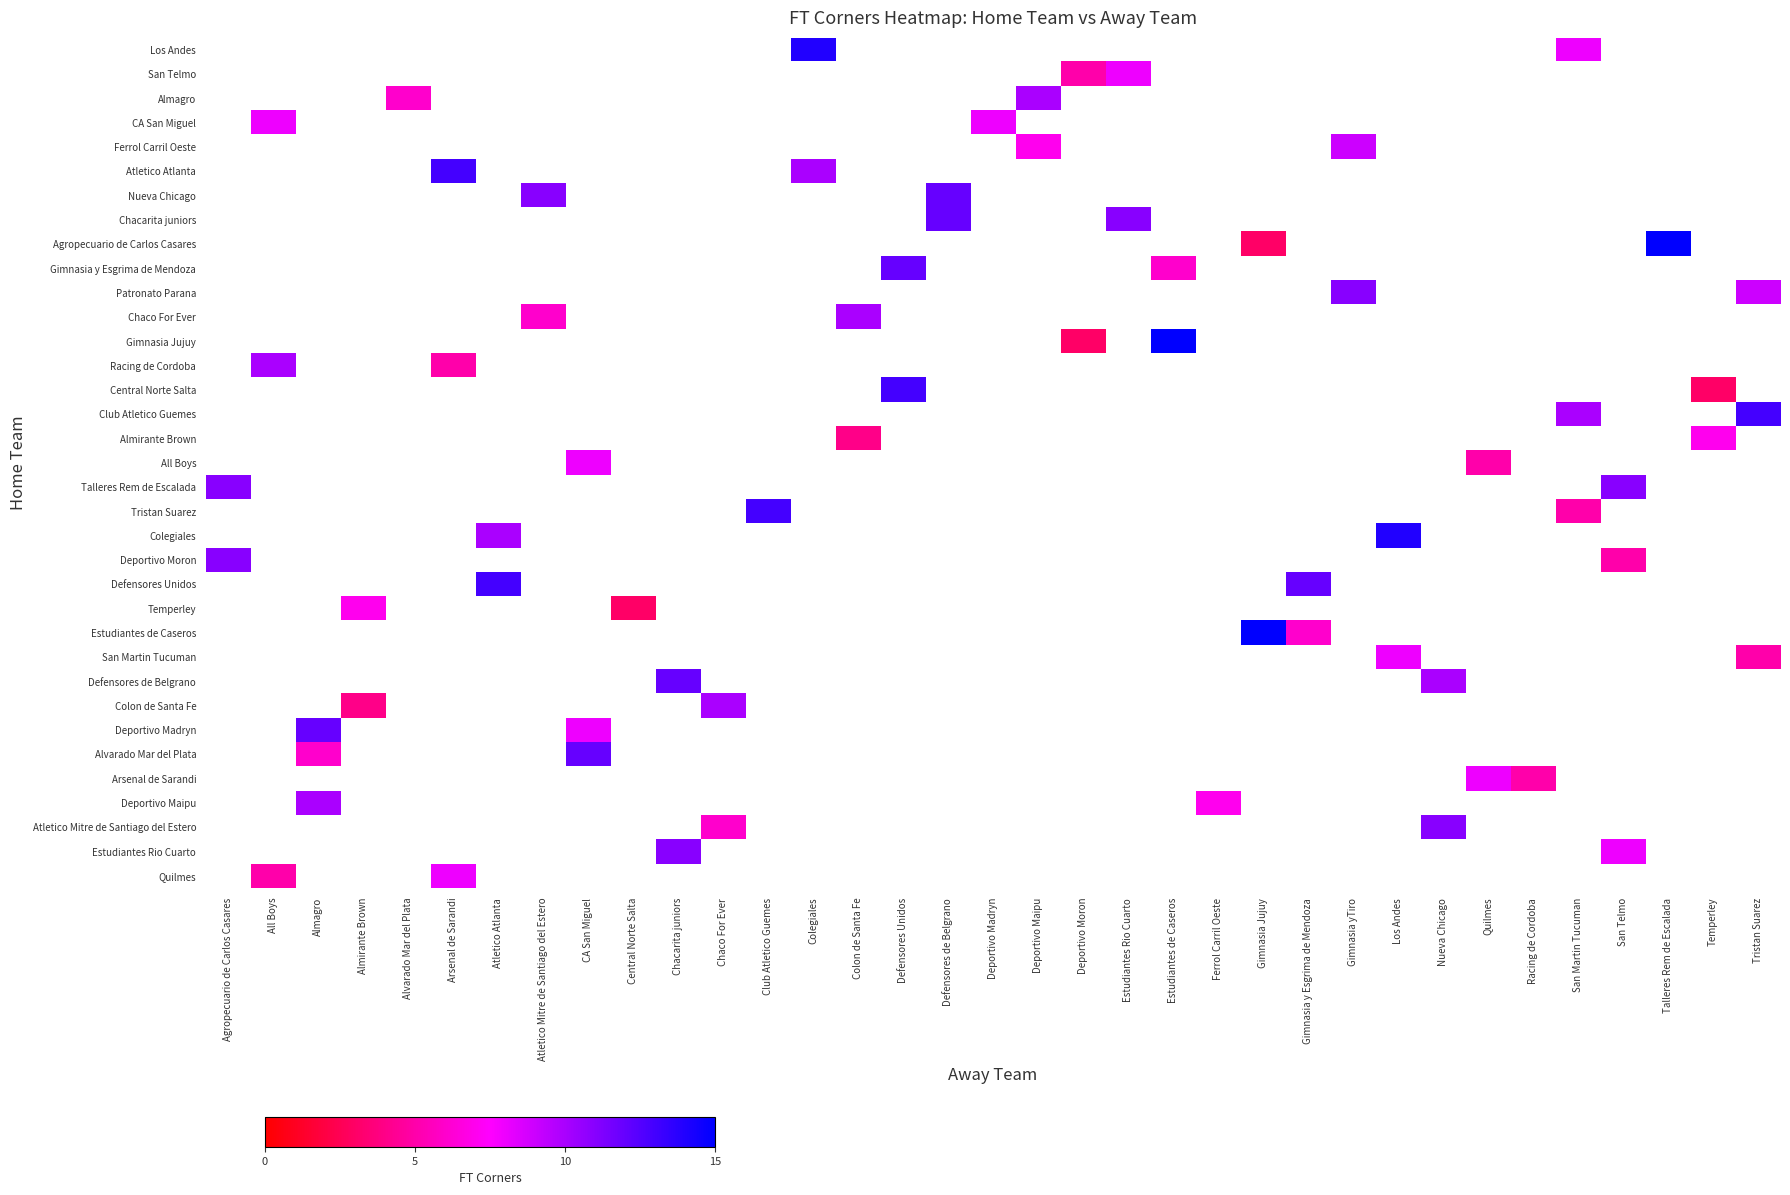

How many distinct data groups are displayed?

35